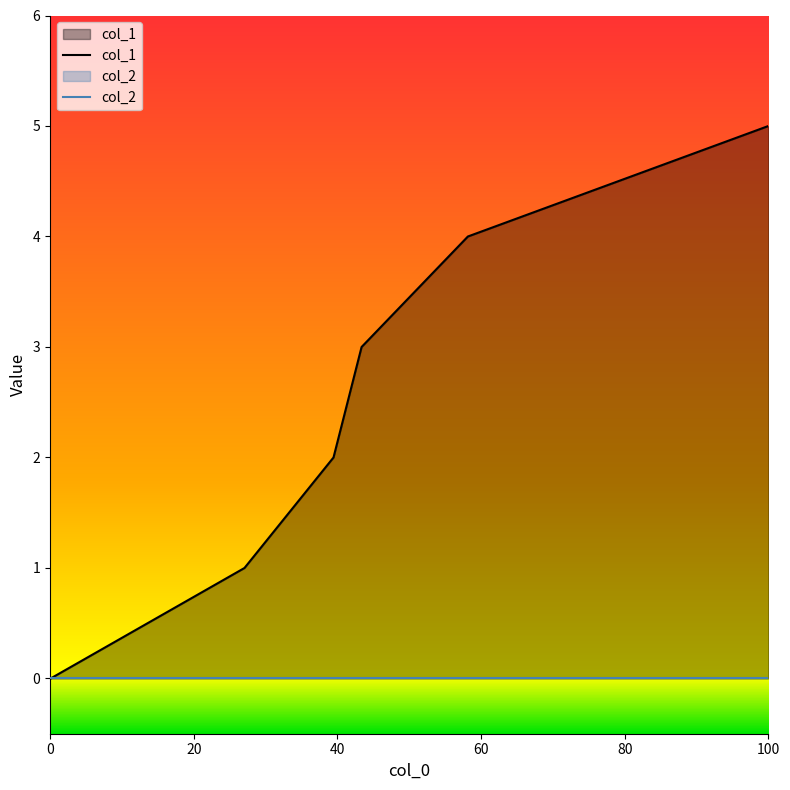

True or false: col_1 and col_2 cross at least once.

False